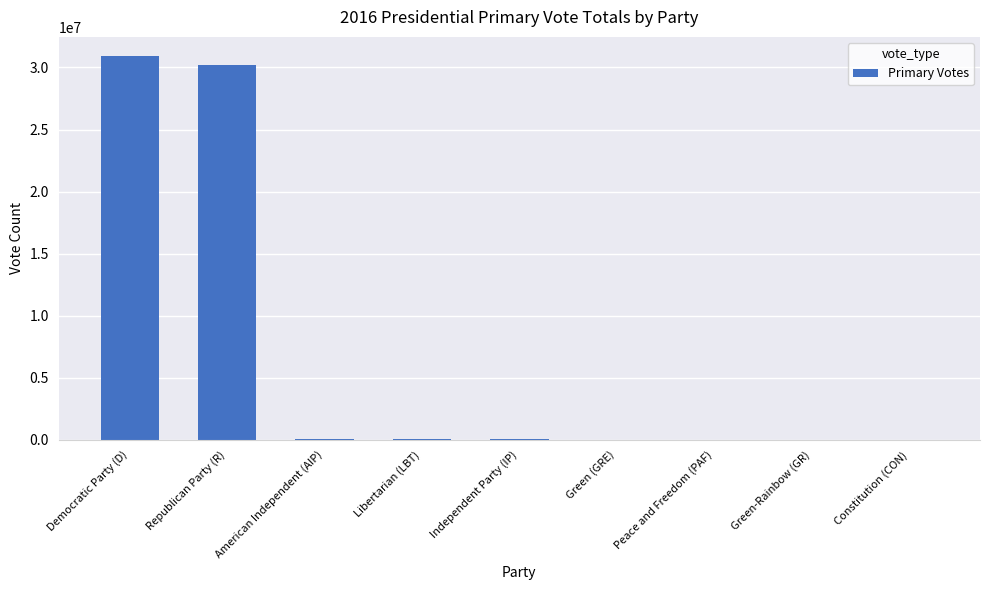

What is the sum of all values?

61282480